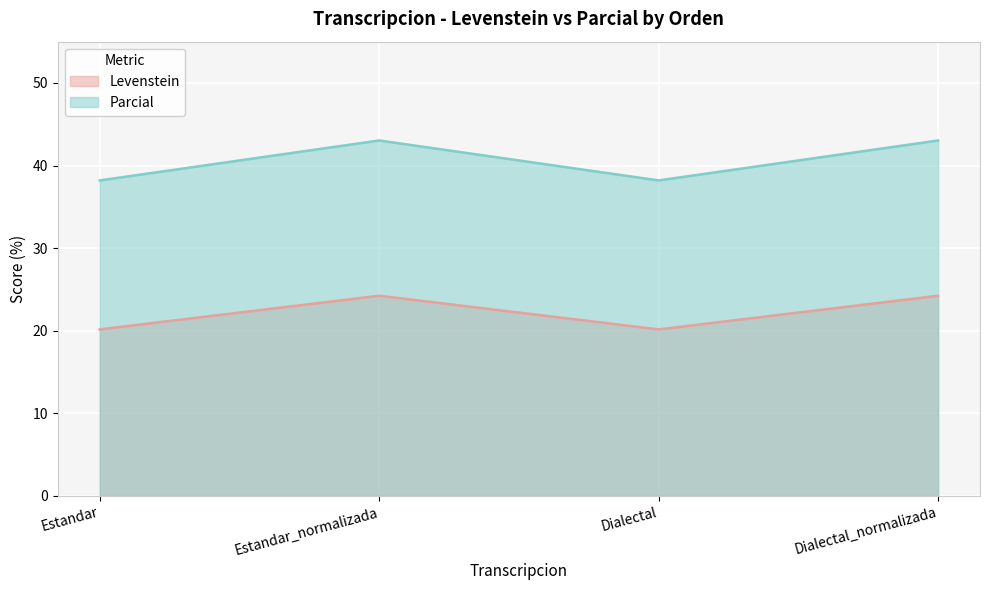

How many data points in Levenstein are less than 24?

2